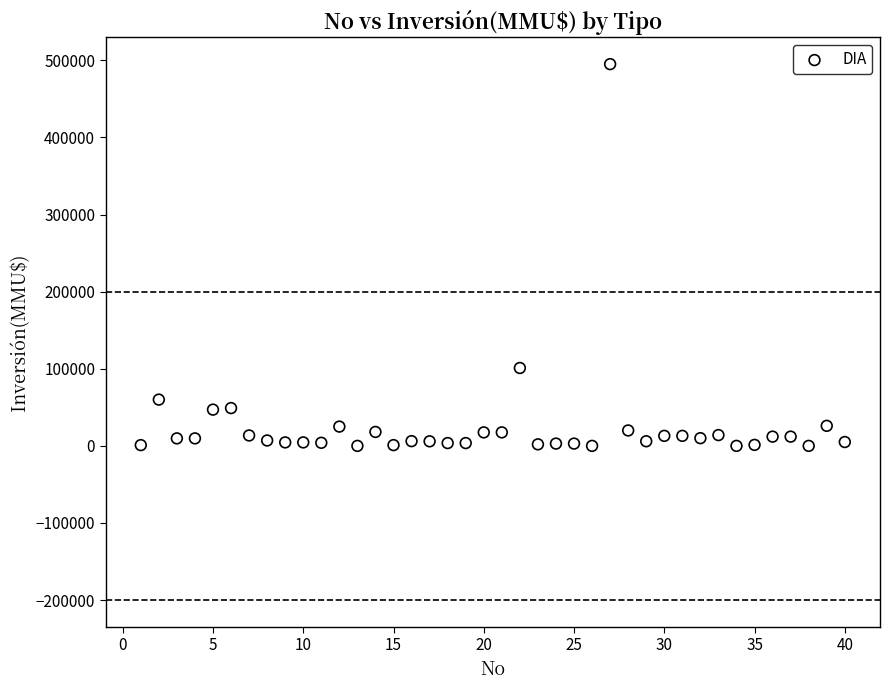

What is the range of Y values (max minus min)?

495000